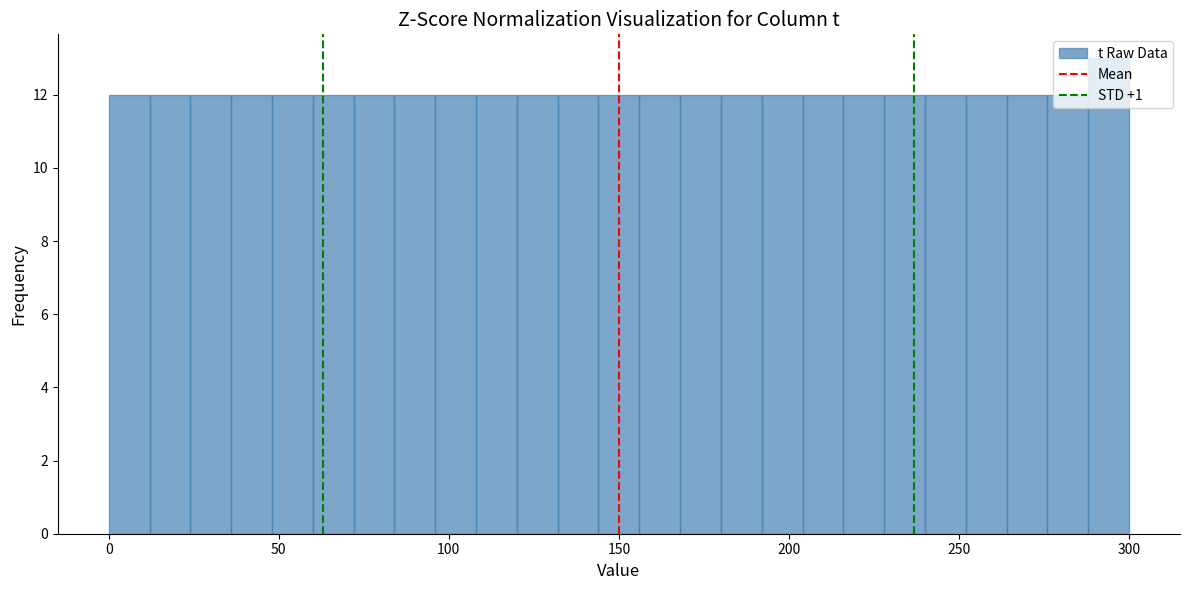

Read against the x-axis, roughly where is the centre of the tallest bar?

295